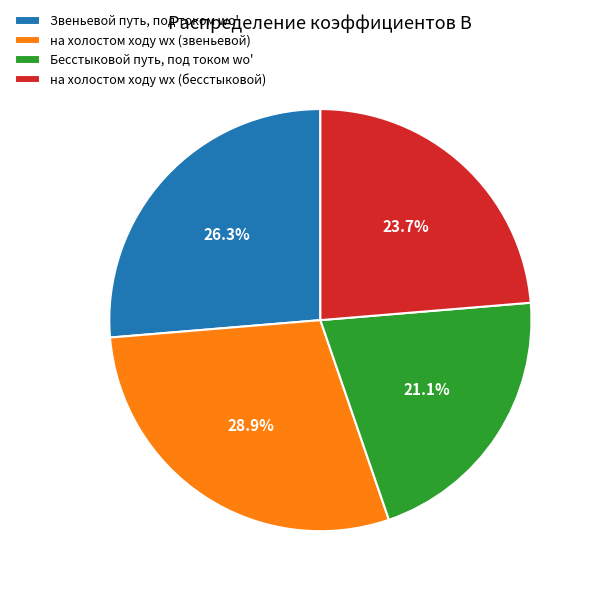

What percentage do Бесстыковой путь, под током wо' and Звеньевой путь, под током wо' together represent?

47.4%